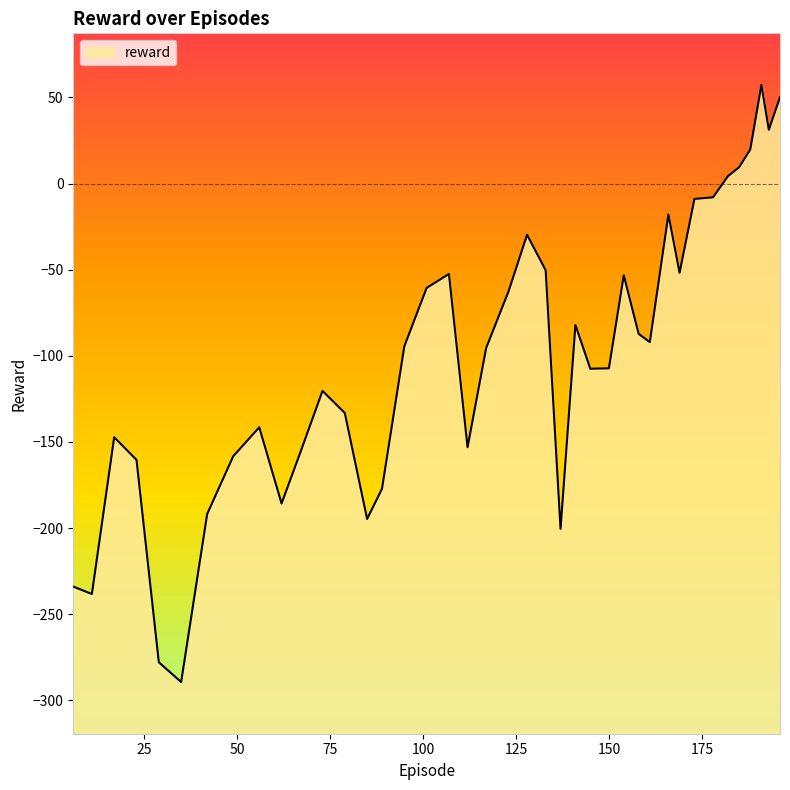

At which label is the value closest to -116?

73